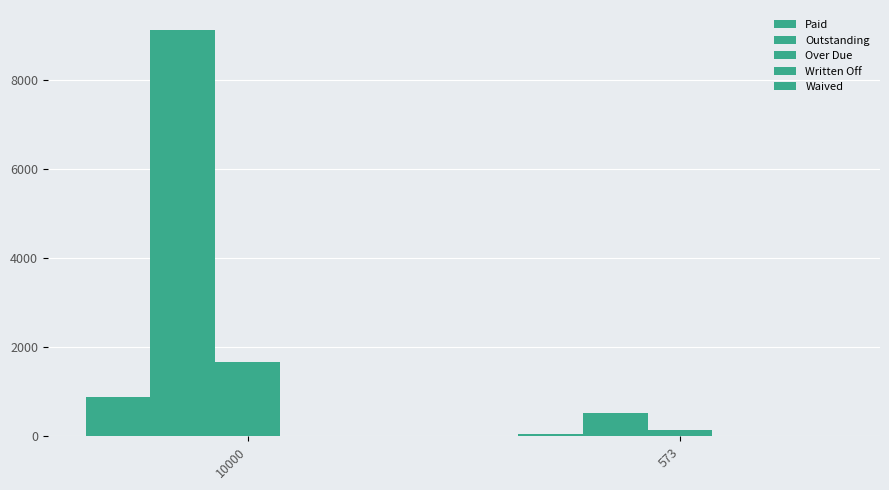

Which series has the largest total across all categories?

Outstanding